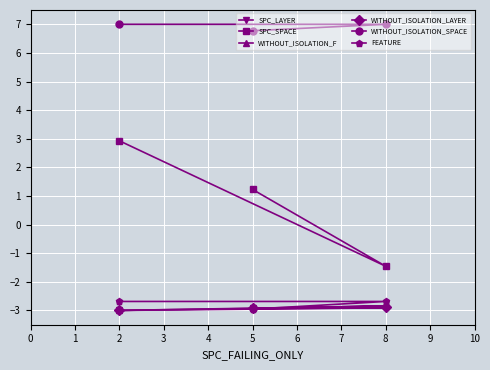

What is the spread (max minus min) of values at 8?

9.9